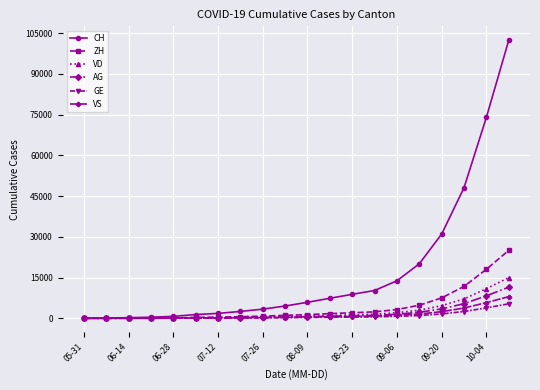

What is the difference between the maximum and minimum values in the CH series?

102341